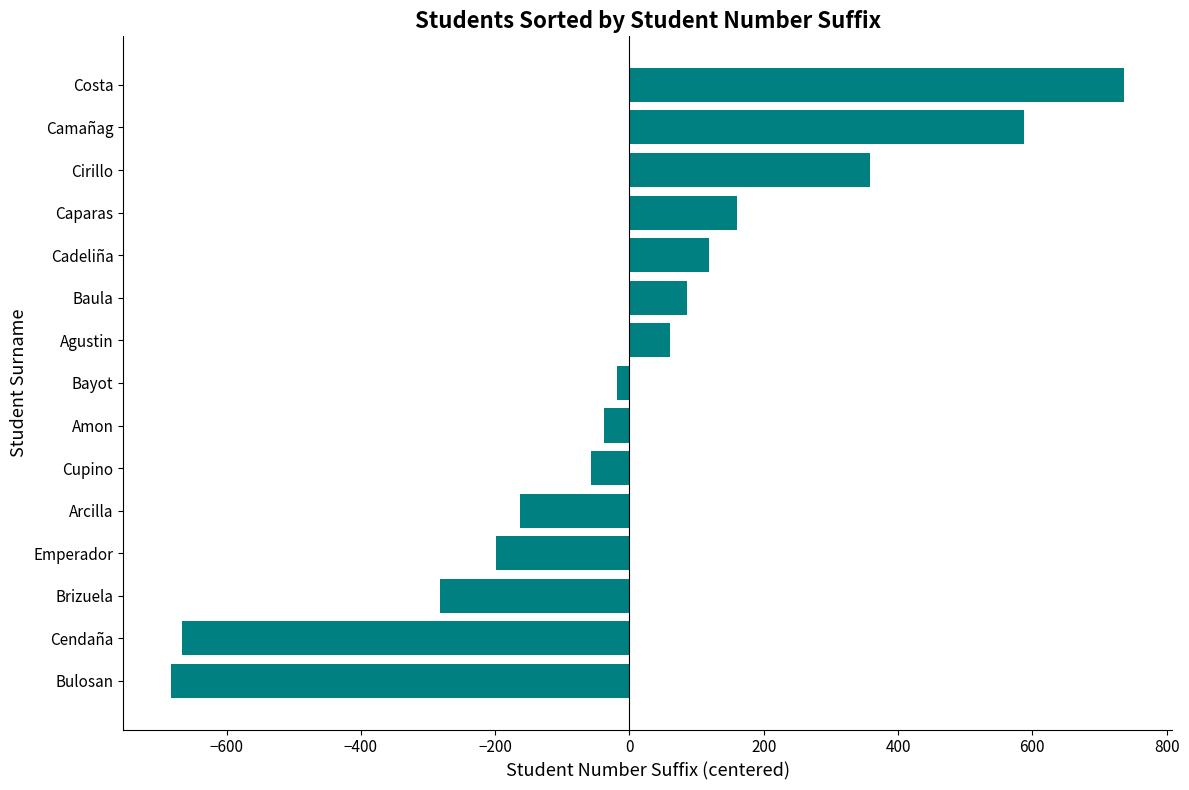

List the labels in order of value, largest first.

Costa, Camañag, Cirillo, Caparas, Cadeliña, Baula, Agustin, Bayot, Amon, Cupino, Arcilla, Emperador, Brizuela, Cendaña, Bulosan